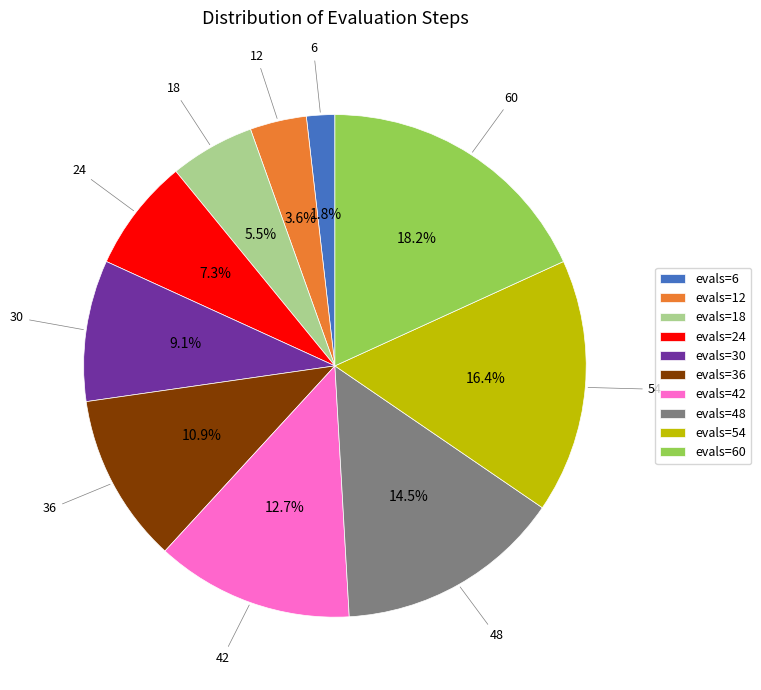

Is there a majority slice in this chart?

No